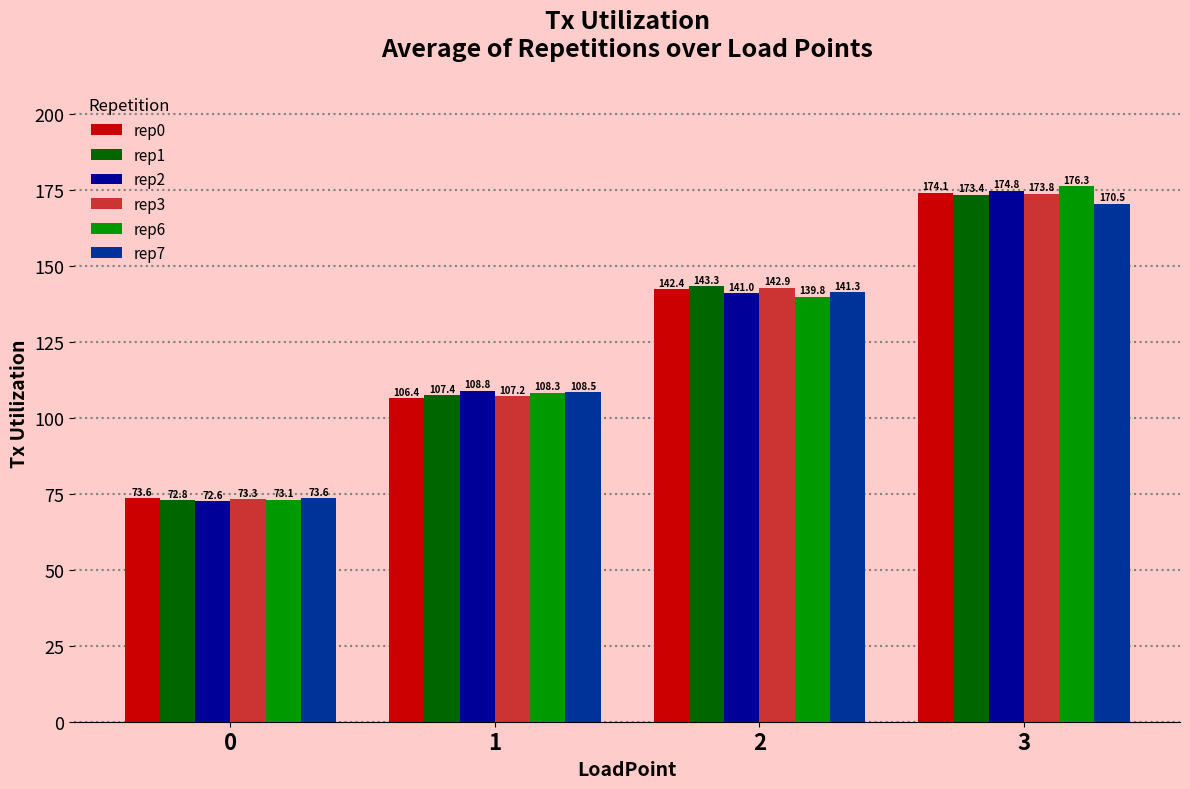

Reading left to right, transcribe all the data shown in this chart.

rep0: 0=73.6	1=106.4	2=142.4	3=174.1
rep1: 0=72.8	1=107.4	2=143.3	3=173.4
rep2: 0=72.6	1=108.8	2=141.0	3=174.8
rep3: 0=73.3	1=107.2	2=142.9	3=173.8
rep6: 0=73.1	1=108.3	2=139.8	3=176.3
rep7: 0=73.6	1=108.5	2=141.3	3=170.5